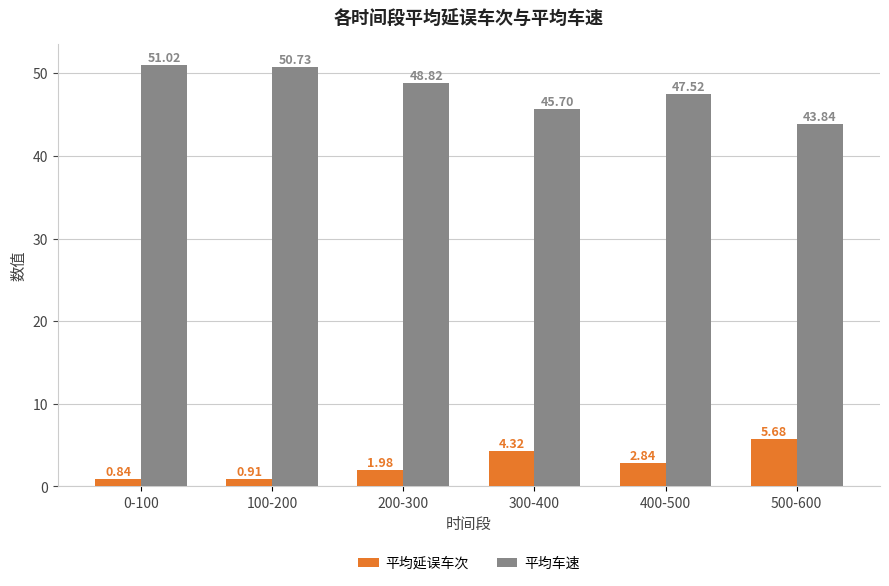

What is the sum of the 平均延误车次 values at 0-100 and 300-400?

5.2